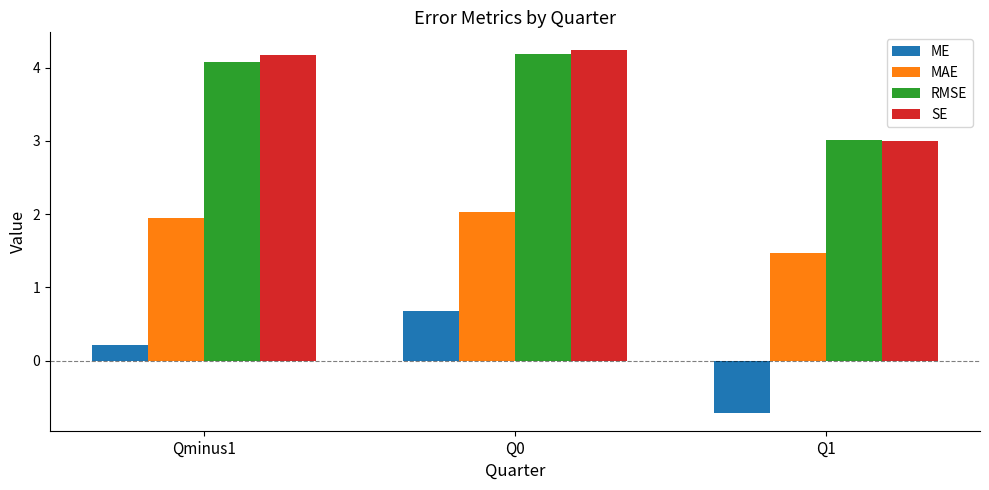

What is the greatest value displayed?

4.2